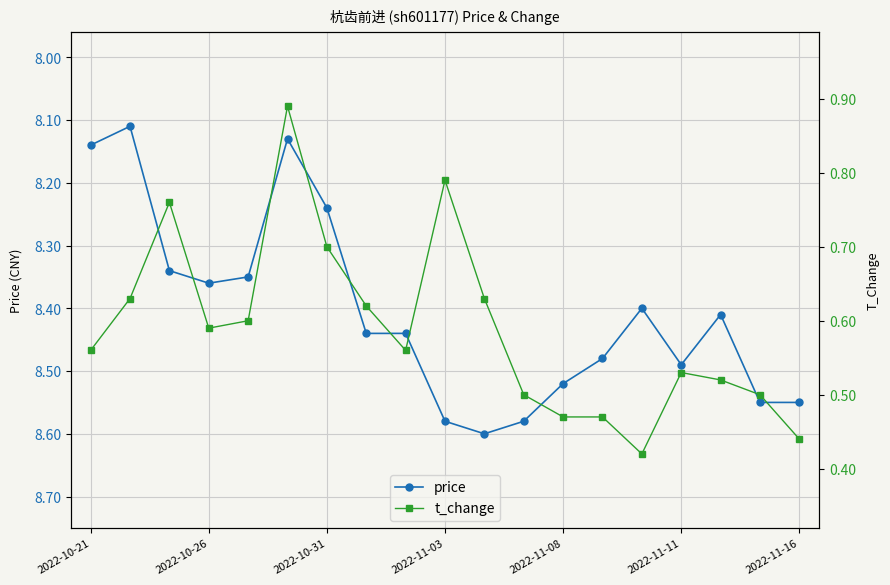

How many price values are between 8 and 9?

19